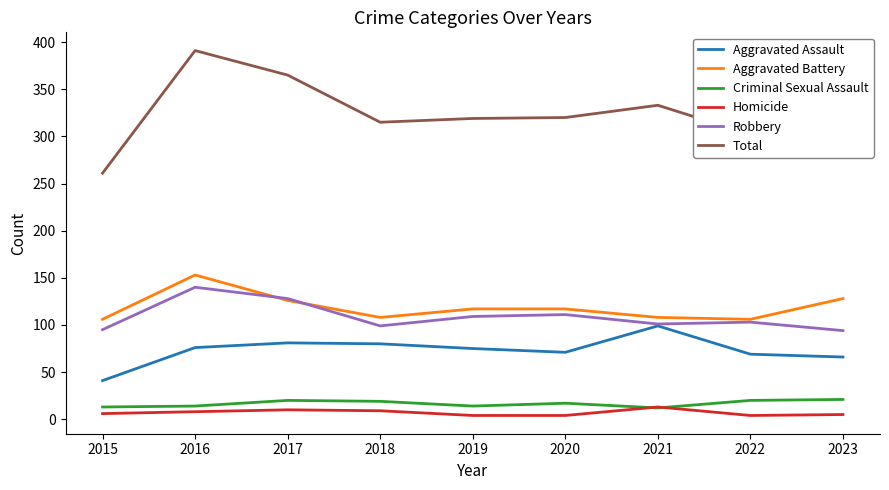

What is the greatest value displayed?

391